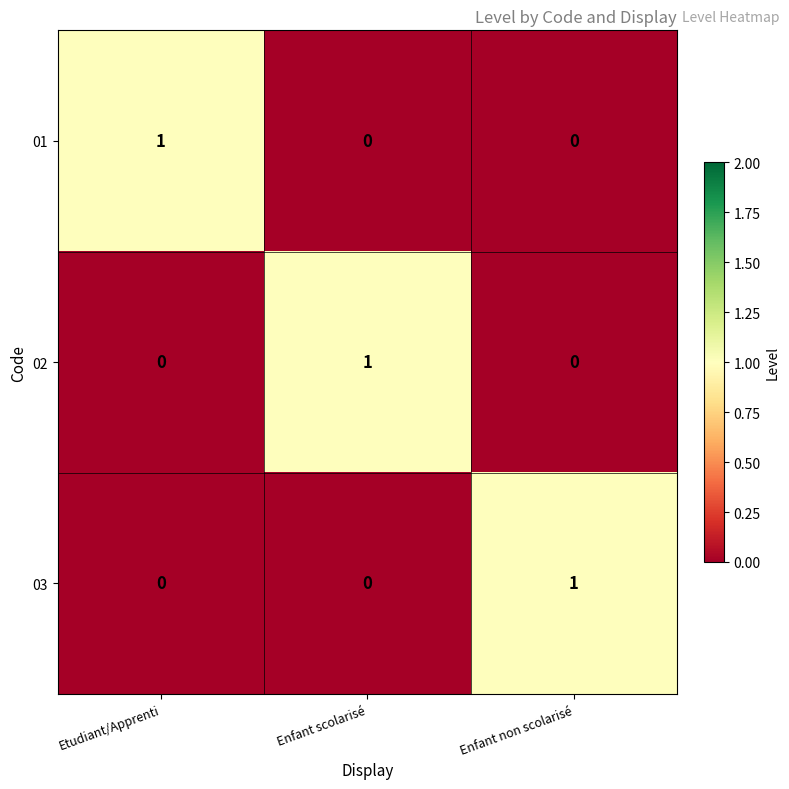

Is it true that 03 equals 0 at Enfant scolarisé?

True